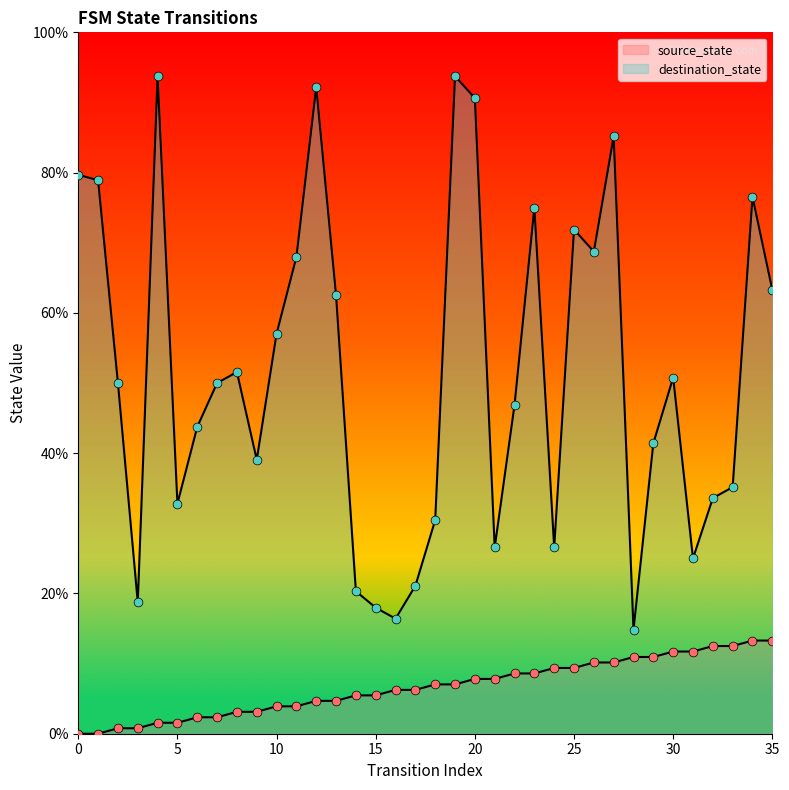

At which category is the sum across all series the highest?

19